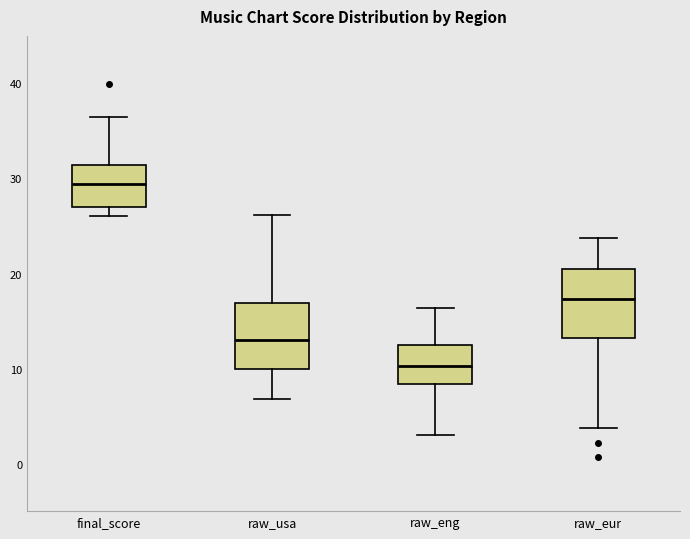

Where does the lower whisker of the box for raw_usa end on the y-axis? The values are not printed on the chart, so give them approximately, as read against the axis.

7